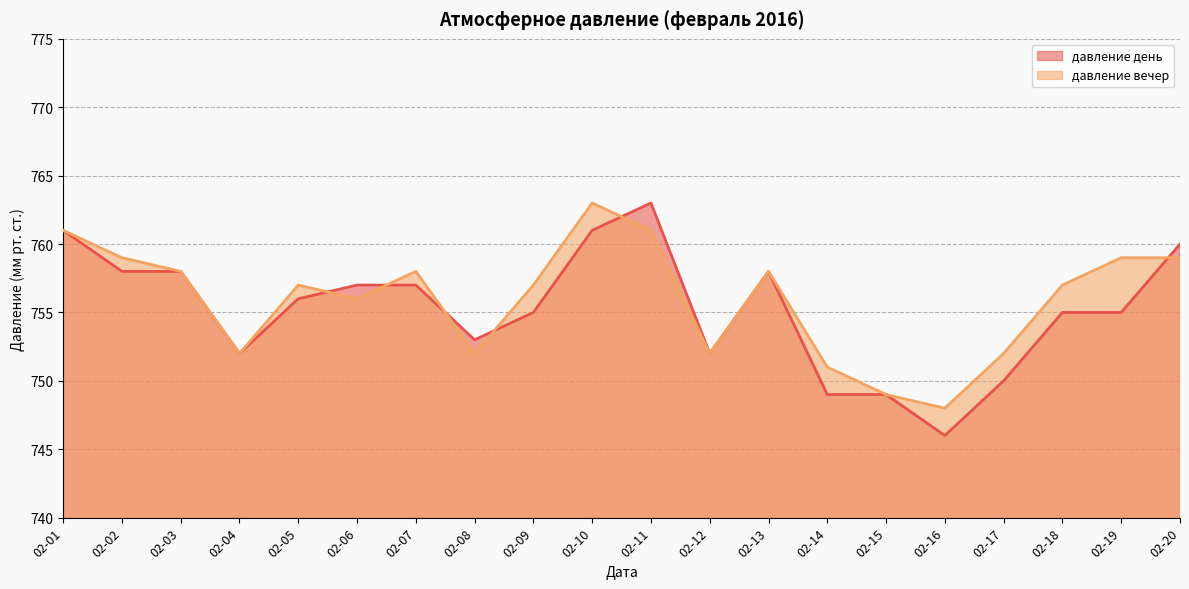

Does the chart have visible grid lines?

Yes